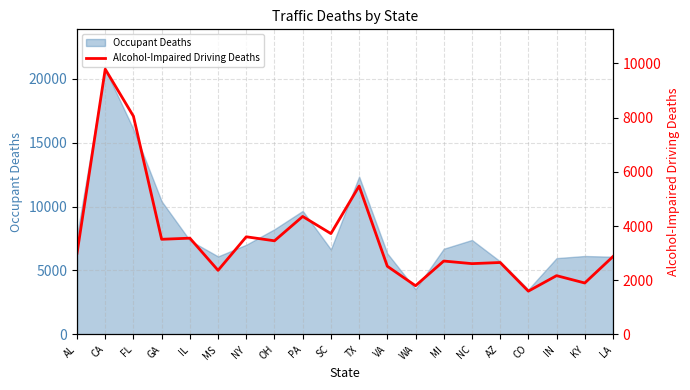

Is it true that Occupant Deaths equals 9656 at PA?

True